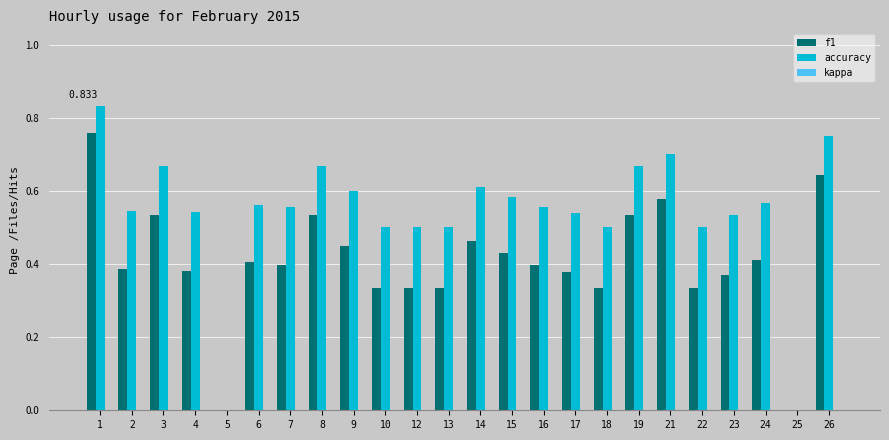

Is the value of accuracy at 3 greater than the value of f1 at 8?

Yes